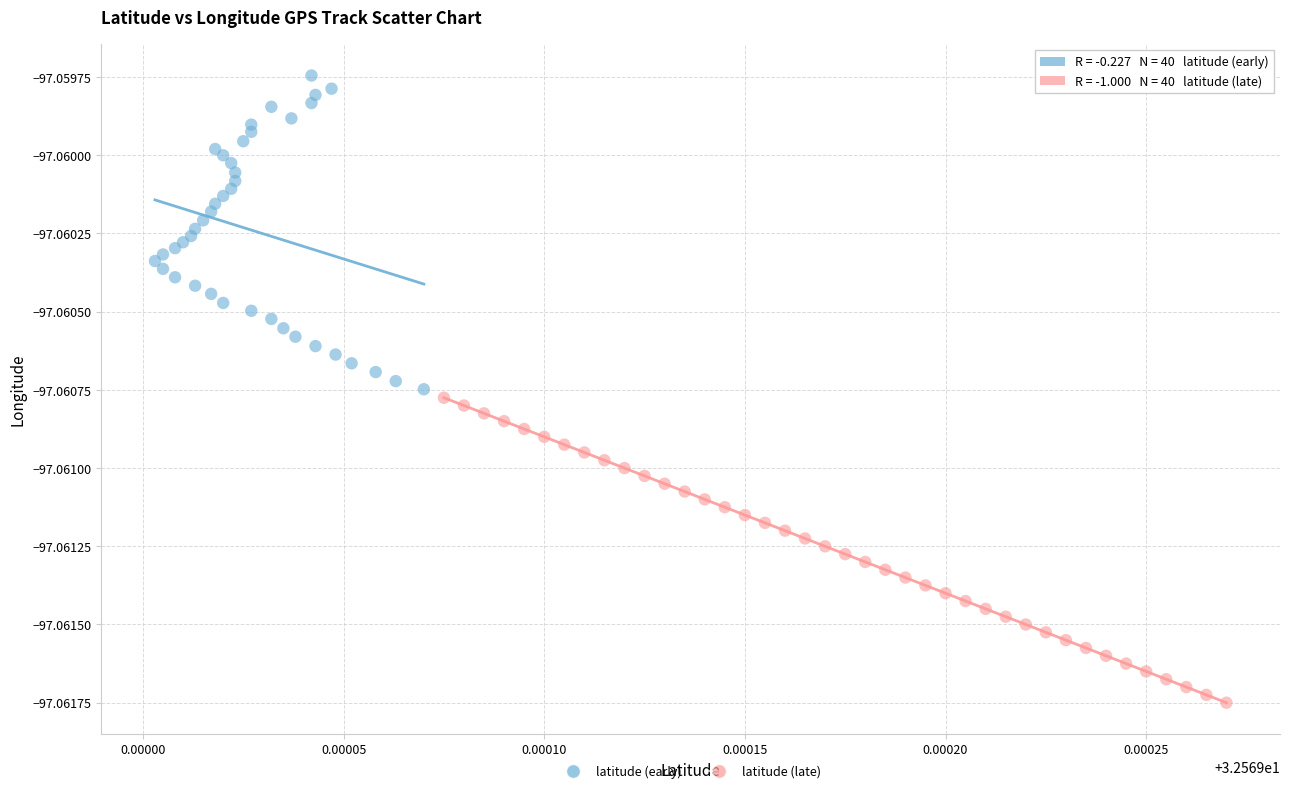

Which series has the largest Y range (max minus min)?

latitude (early)